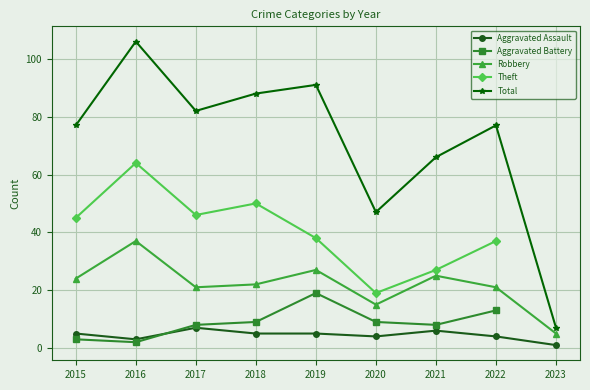

How many interior local peaks does the Theft series have?

2